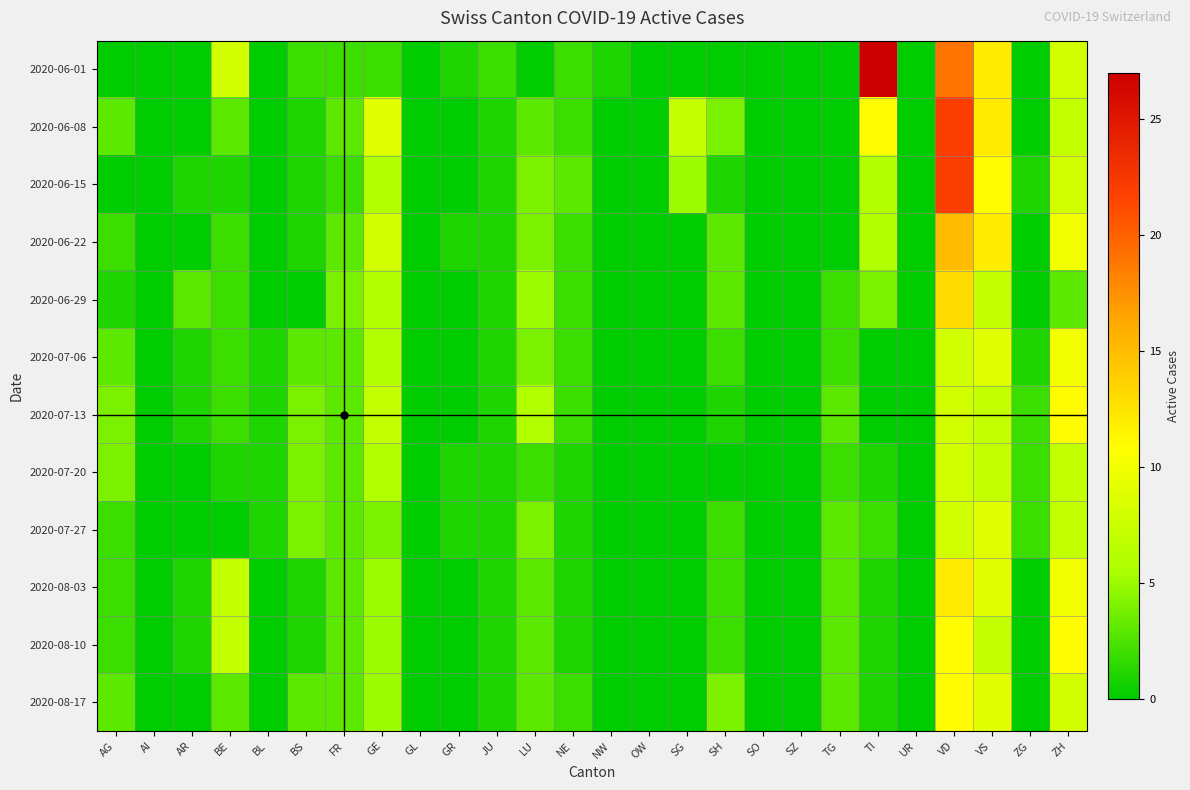

Which category has the highest value across all series?

TI